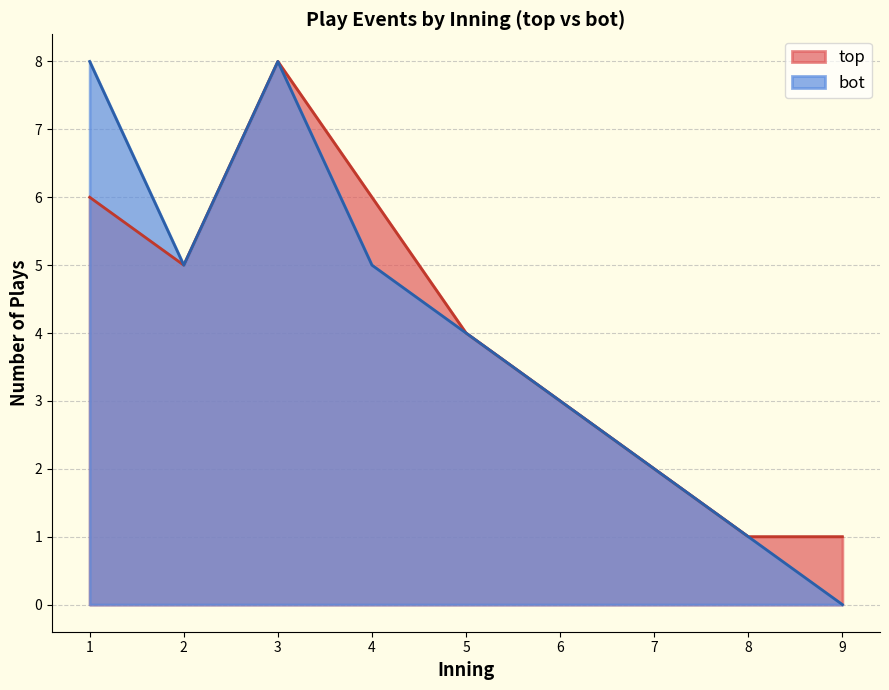

At which label does bot reach its minimum?

9